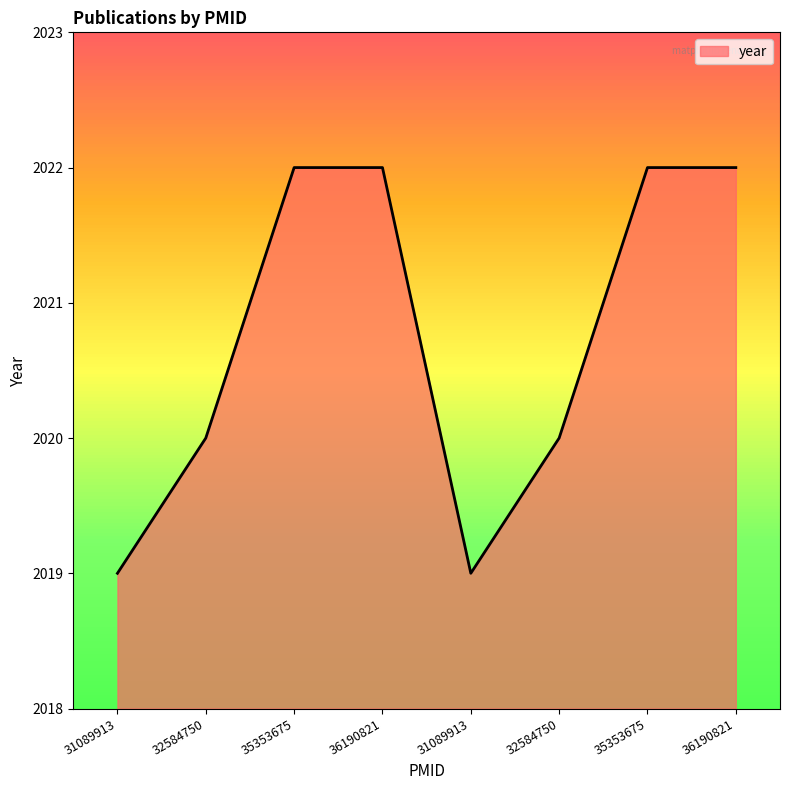

How many lines are shown in the chart?

1